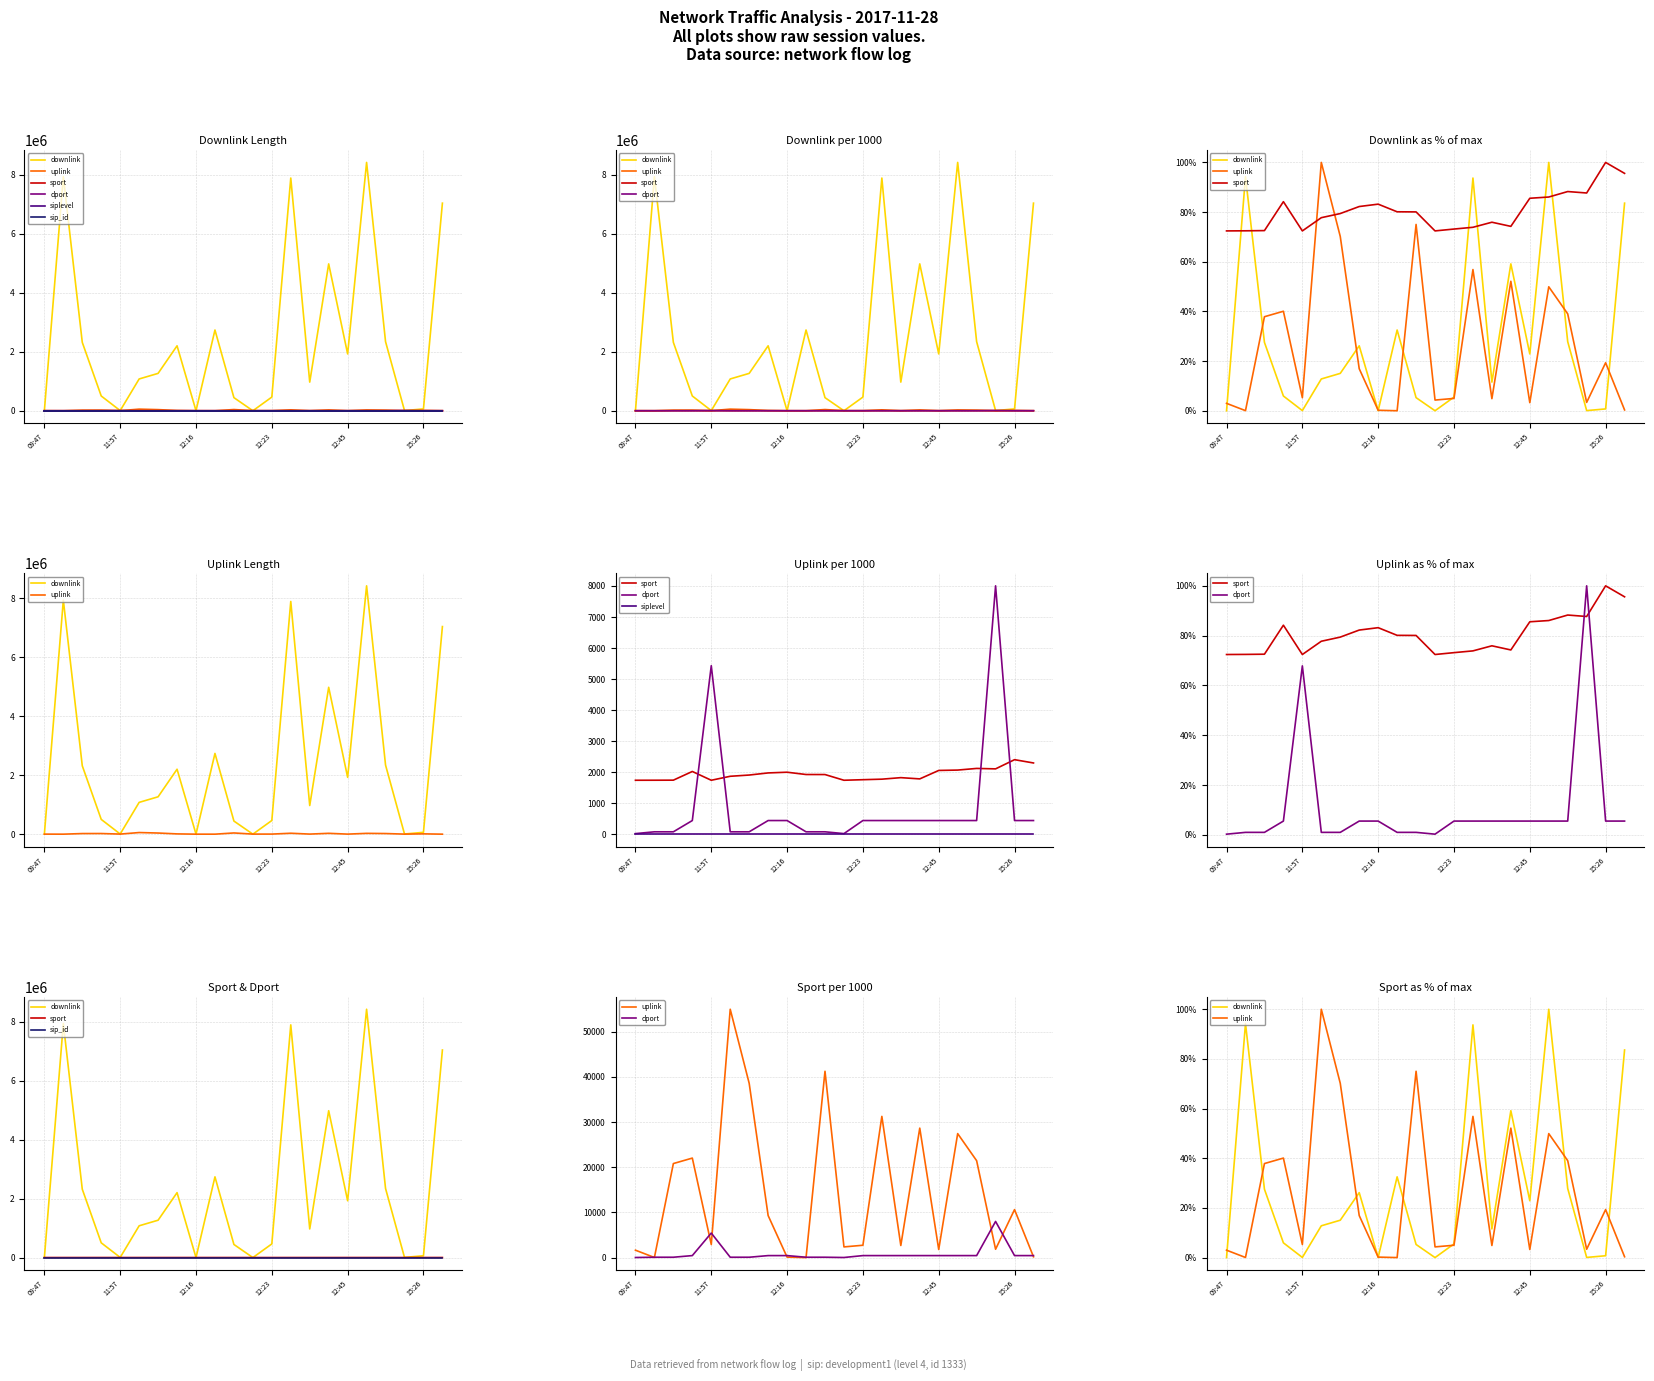

How many lines are shown in the chart?

6